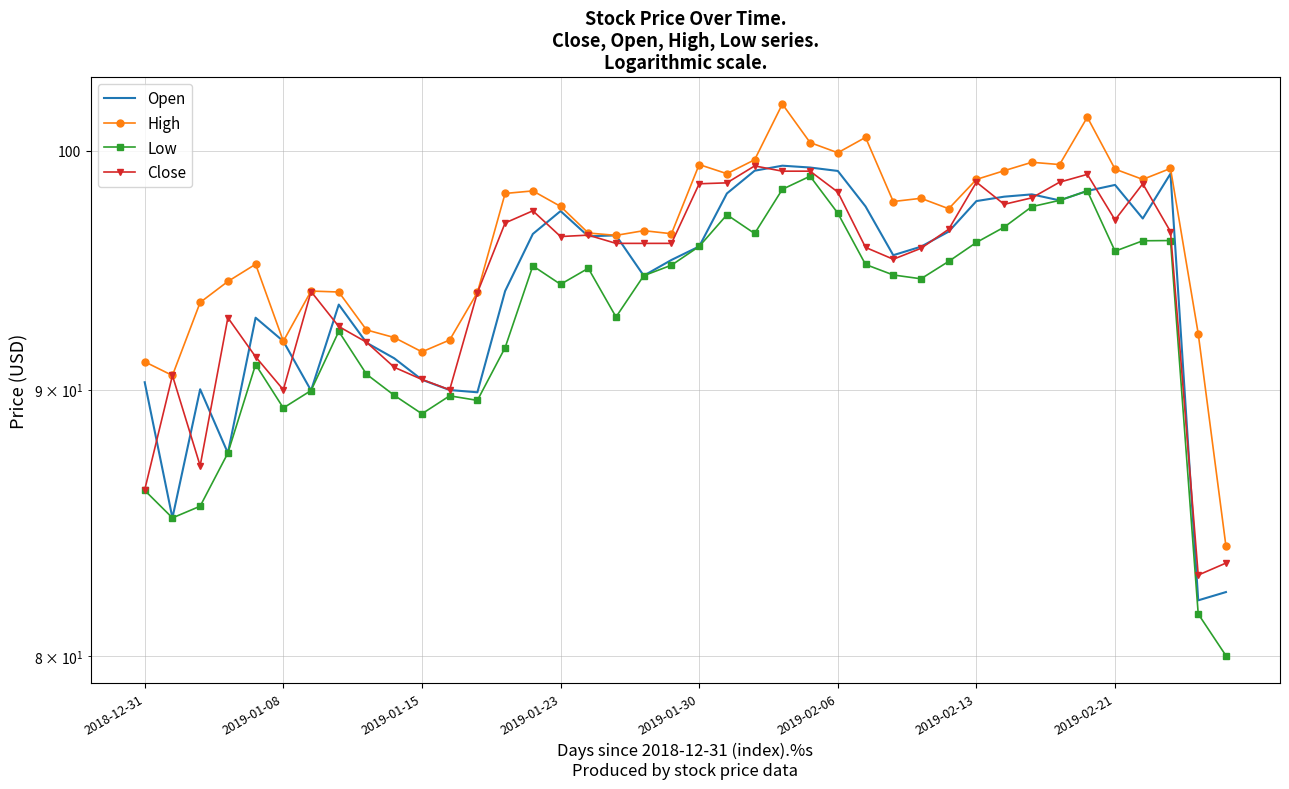

How many series are shown in this chart?

4